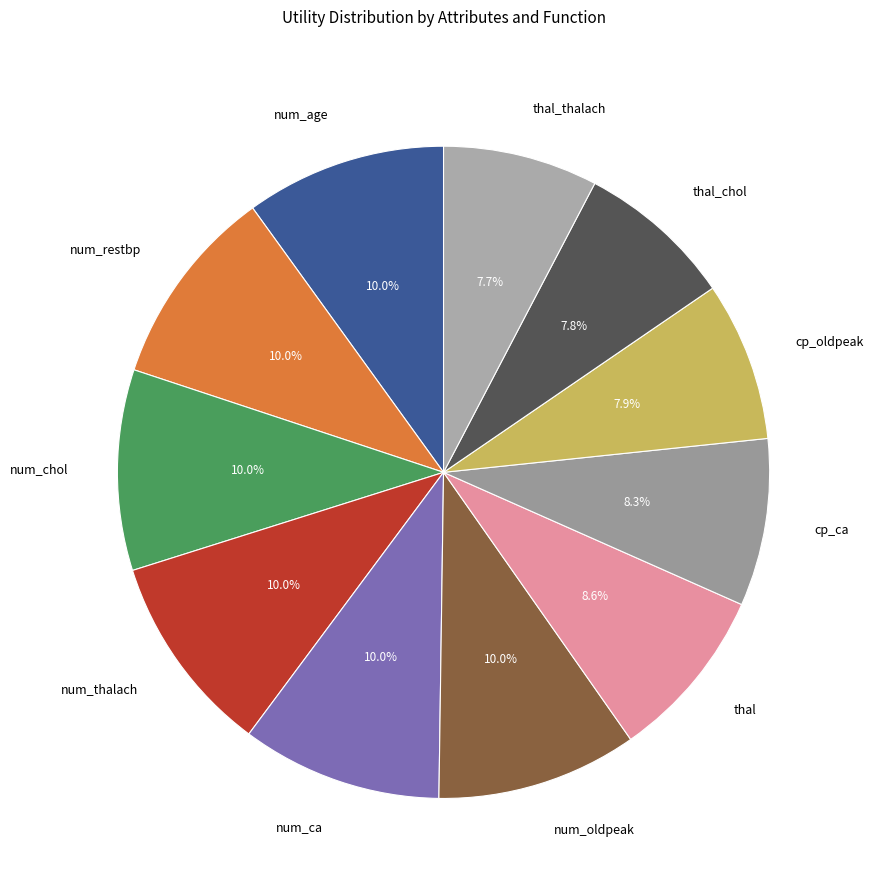

To the nearest percent, what portion does num_age represent?

10%